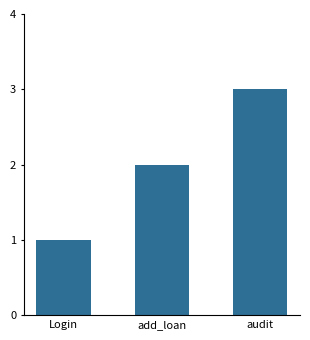

What is the average value?

2